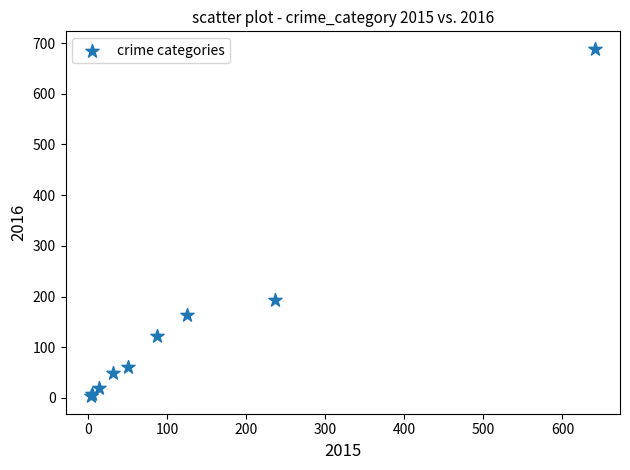

What Y value in the scatter plot is closest to 346?

194